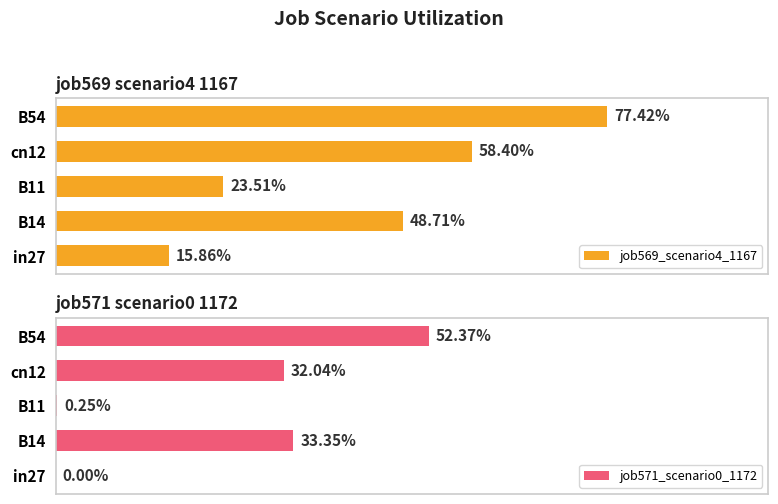

What is the maximum value for job571_scenario0_1172?

0.5